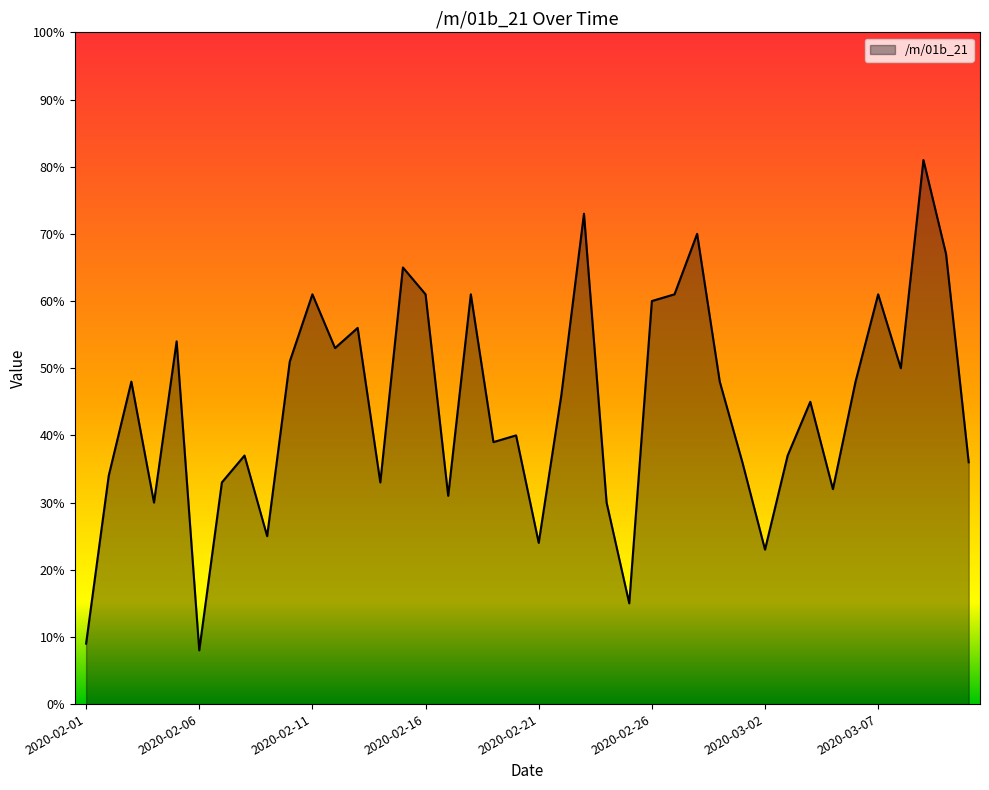

What is the difference between the maximum and minimum values?

73